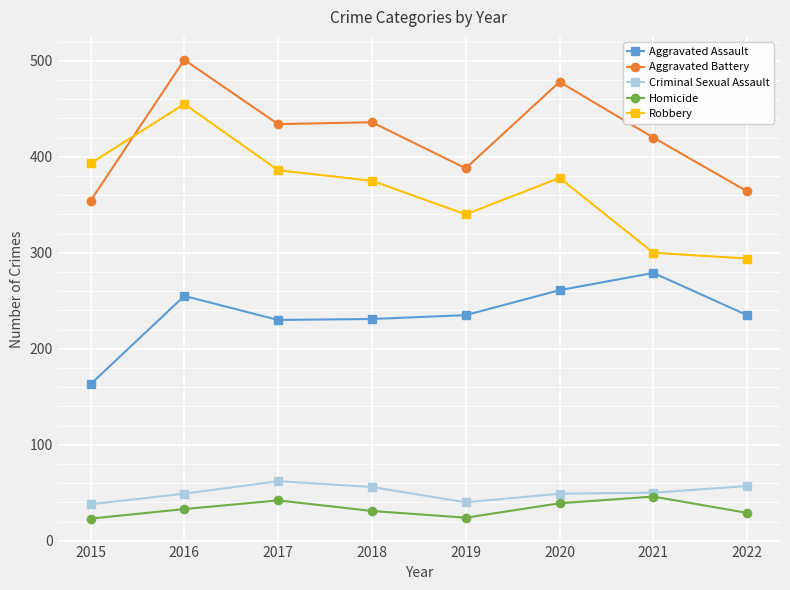

What is the highest value of the Aggravated Battery series?

501